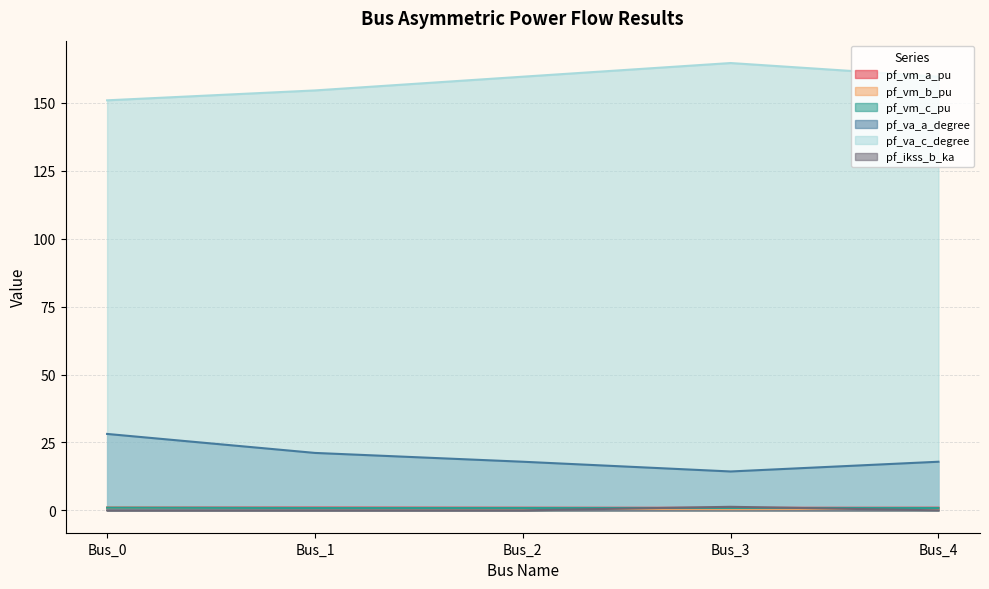

Does the chart have visible grid lines?

Yes